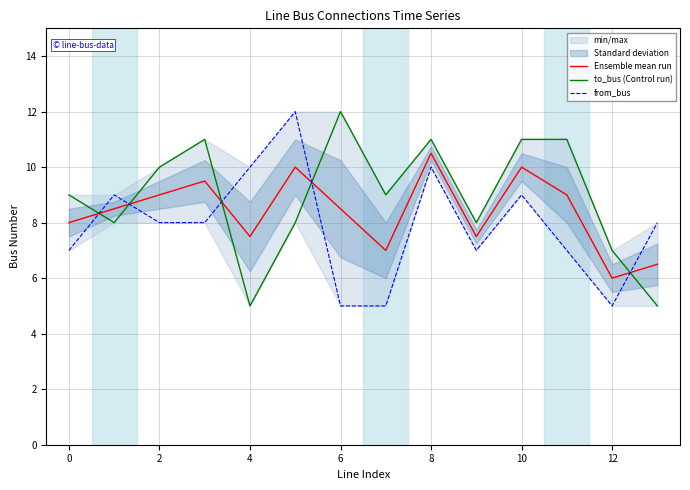

List the series in order of their peak value, highest first.

to_bus (Control run), from_bus, Ensemble mean run